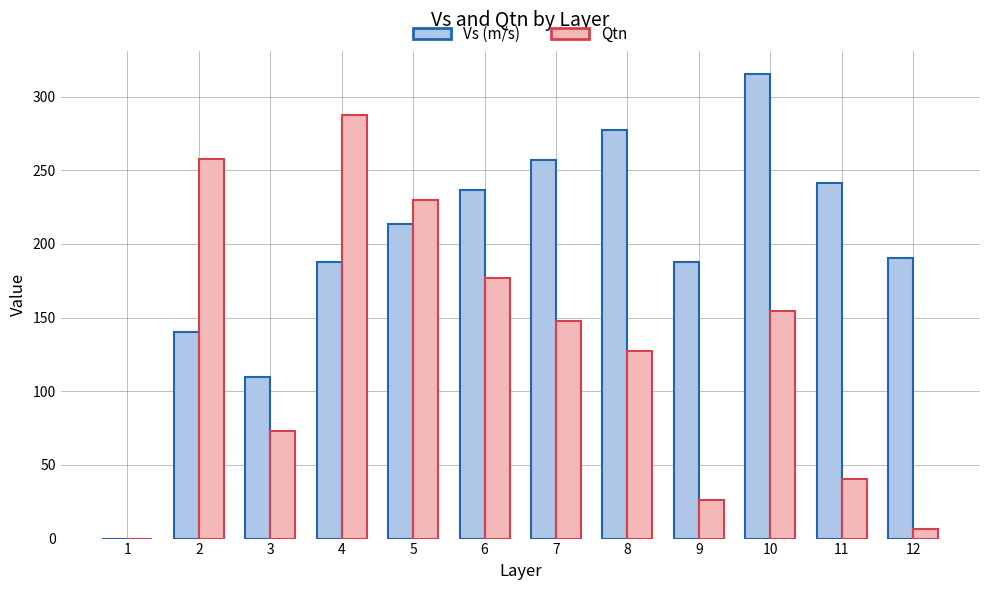

Which series changed the most between 3 and 6?

Vs (m/s)